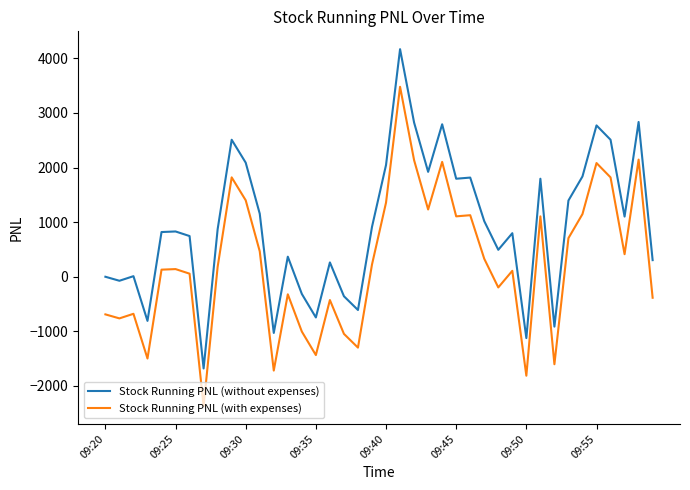

How many values in the Stock Running PNL (without expenses) series exceed 871?

20